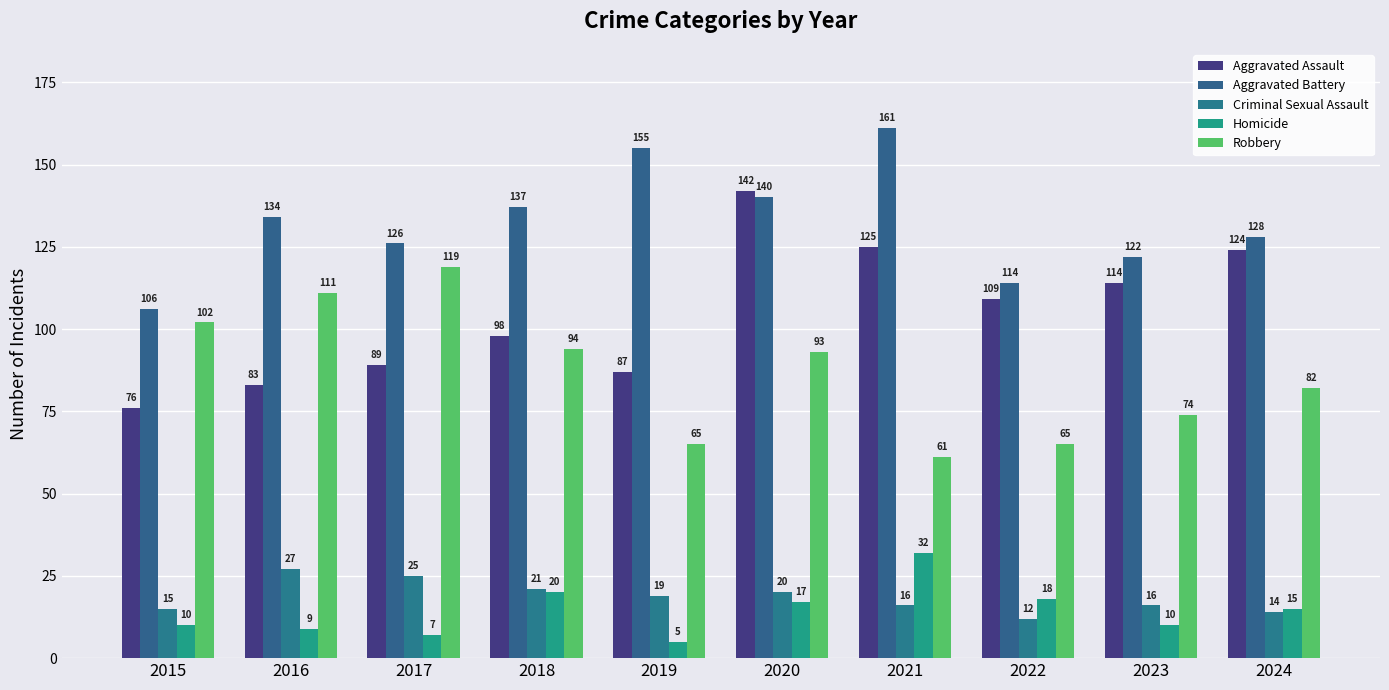

Which series changed the most between 2020 and 2021?

Robbery